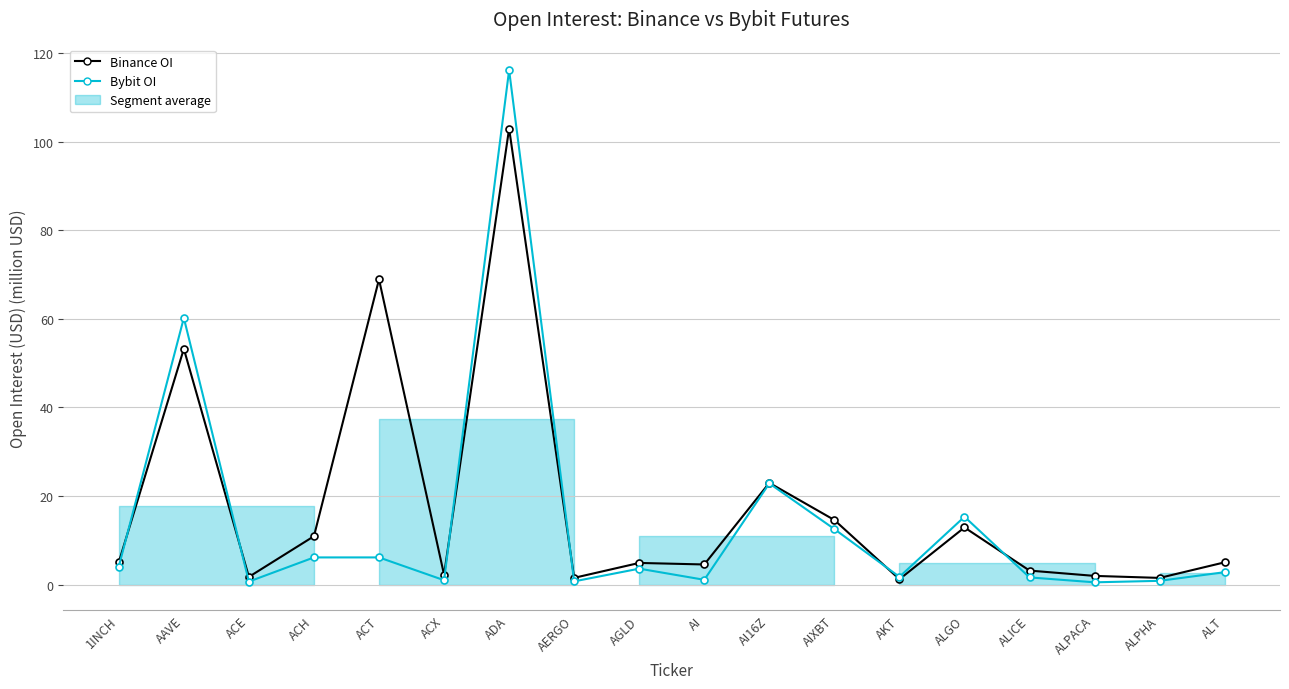

List the labels in order of Binance OI value, smallest first.

AKT, ALPHA, AERGO, ACE, ALPACA, ACX, ALICE, AI, AGLD, ALT, 1INCH, ACH, ALGO, AIXBT, AI16Z, AAVE, ACT, ADA